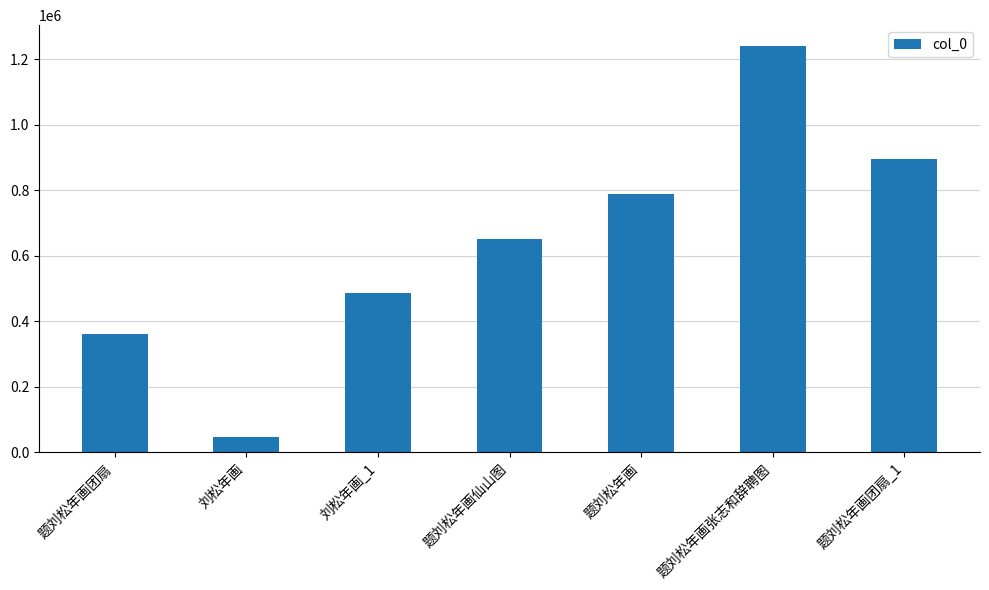

Is it true that the value at 题刘松年画团扇_1 is 894665?

True